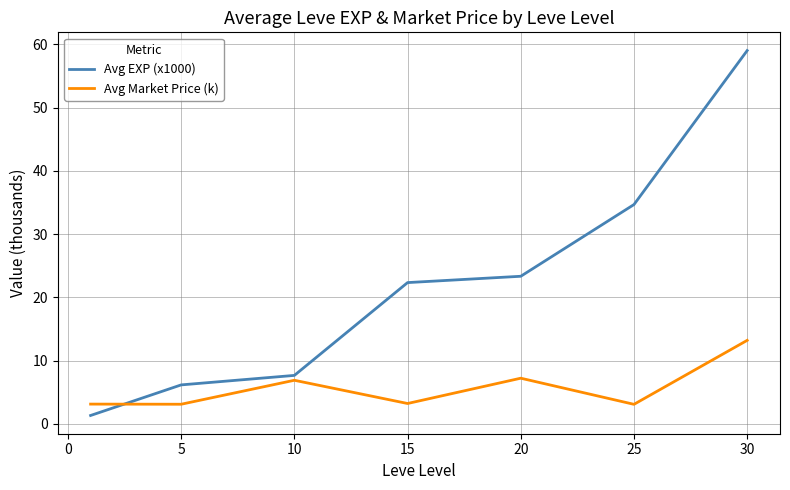

What is the sum of all Avg EXP (x1000) values?

154.5